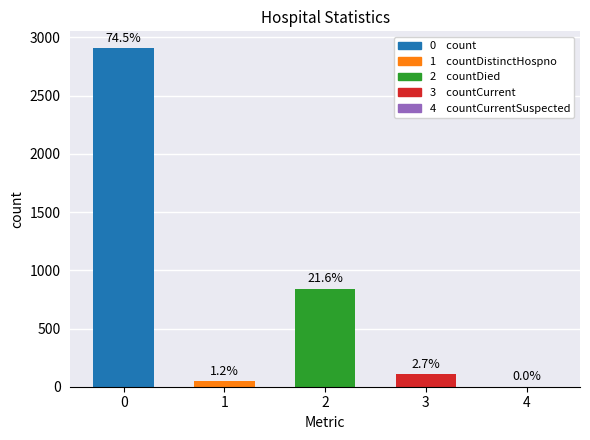

Reading left to right, transcribe all the data shown in this chart.

2907	46	842	107	0